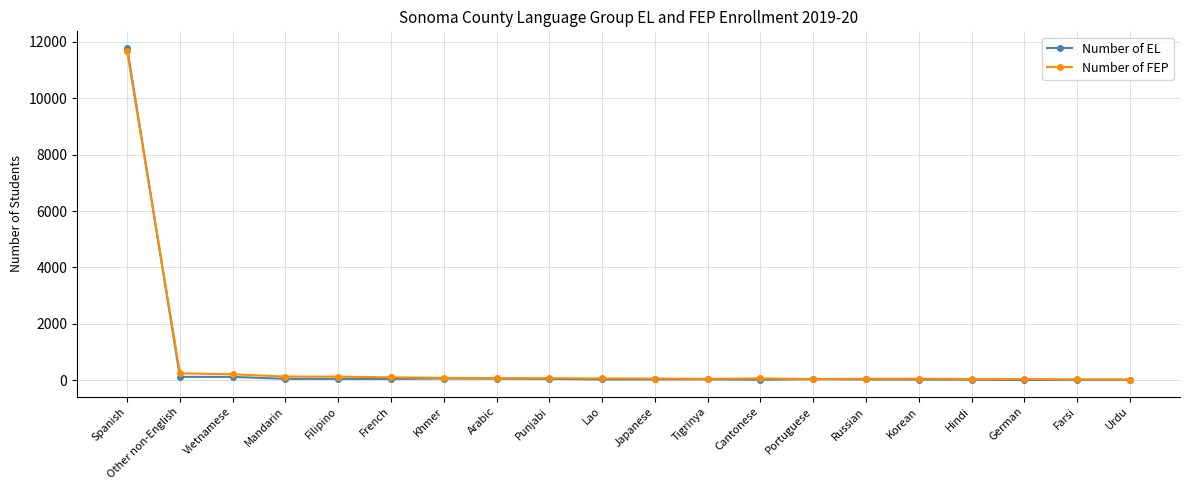

True or false: Number of EL has more than 0 points higher than both neighbors.

True